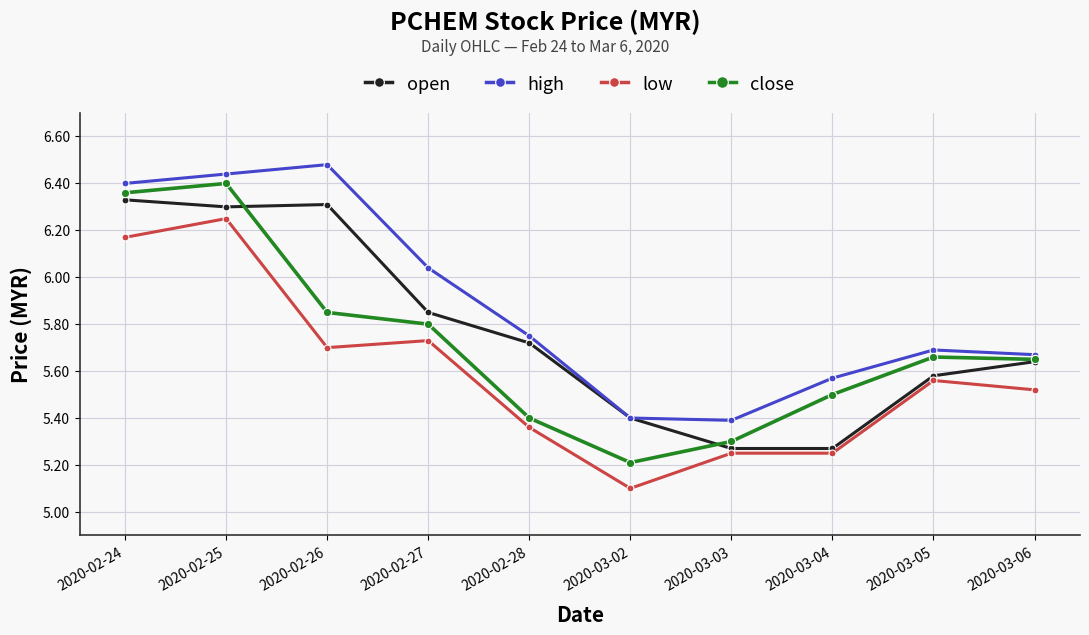

At which category is the sum across all series the highest?

2020-02-25